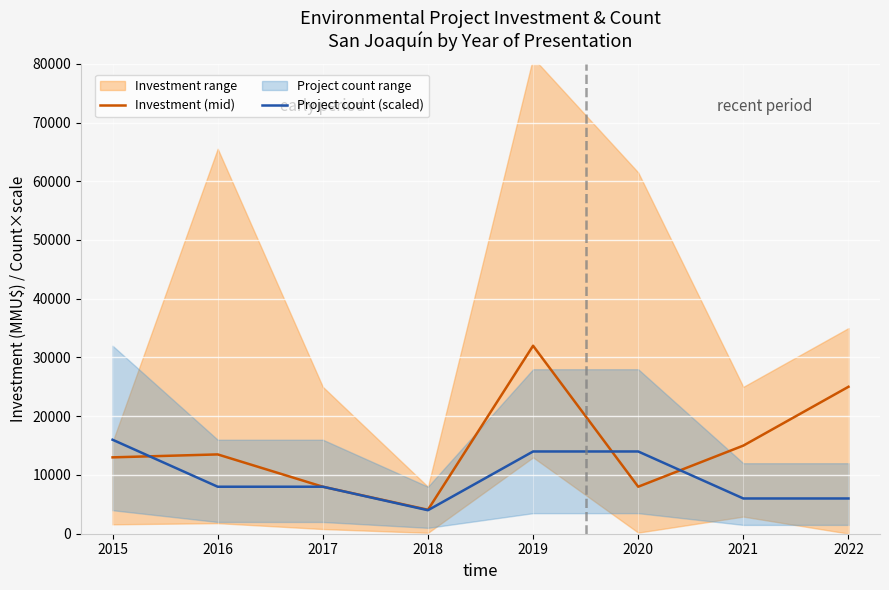

At which category does Investment (mid) reach its first local valley?

2018